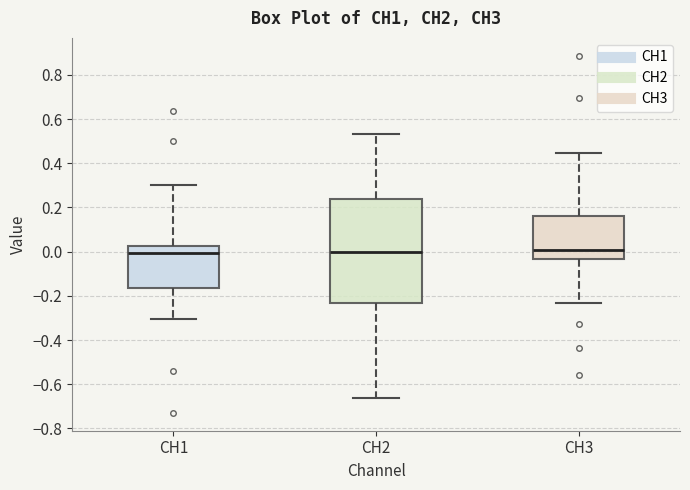

Reading left to right, read every box against the y-axis: the position of its median line, the range the box covers, and the ends of its whiskers. The values are not printed on the chart, so give them approximately, as read against the axis.

CH1: median 0.00, box -0.16 to 0.02, whiskers -0.30 to 0.30
CH2: median 0.00, box -0.24 to 0.24, whiskers -0.66 to 0.54
CH3: median 0.00, box -0.04 to 0.16, whiskers -0.24 to 0.44